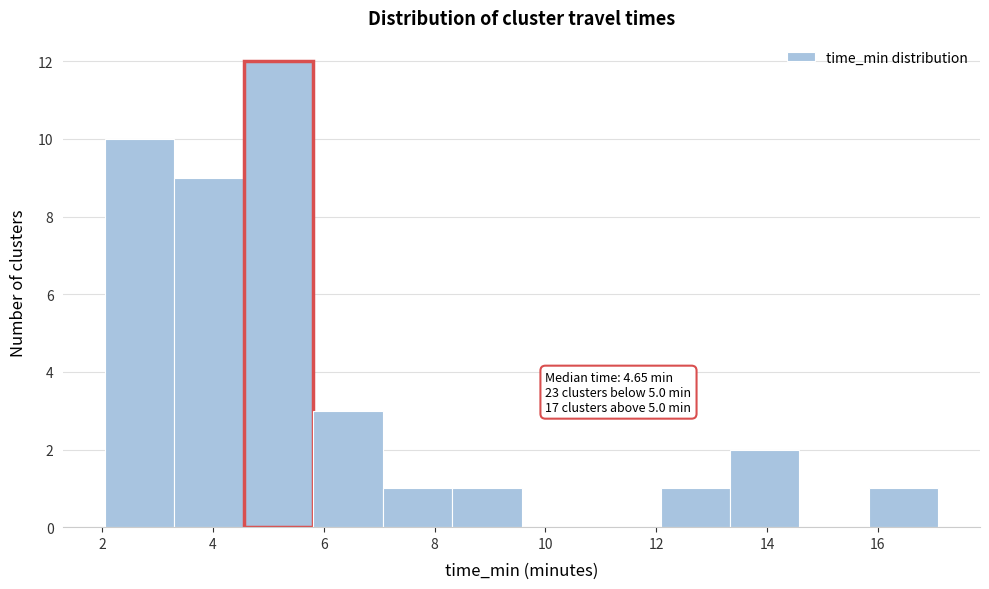

Which range on the x-axis has the tallest bar?

4.6 to 5.8